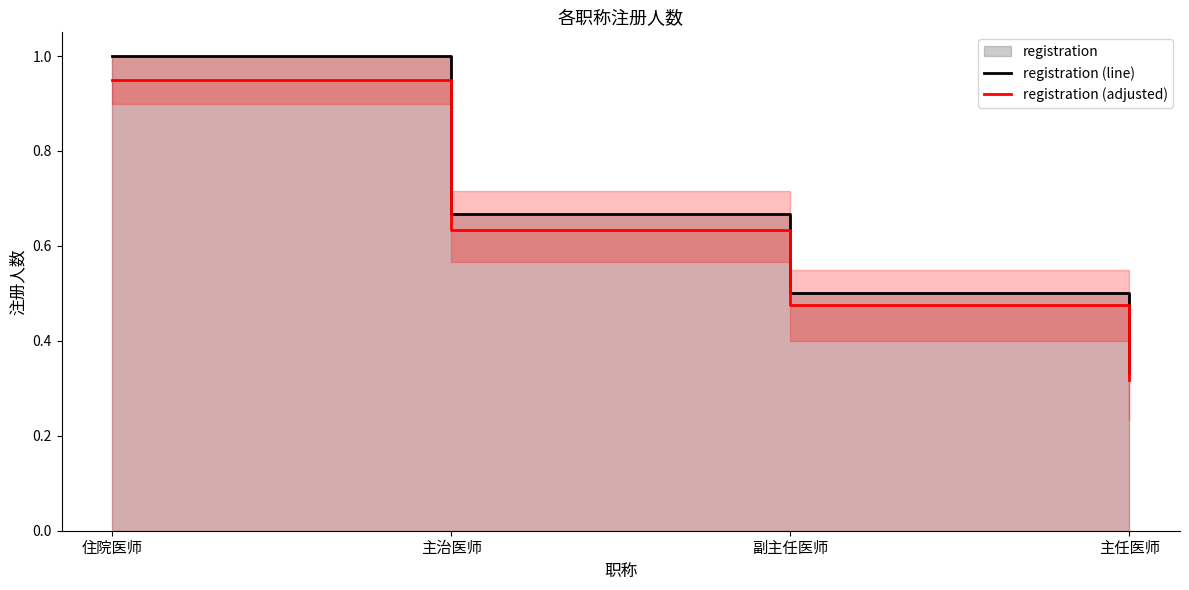

Is it true that registration (line) equals 1.6 at 住院医师?

False